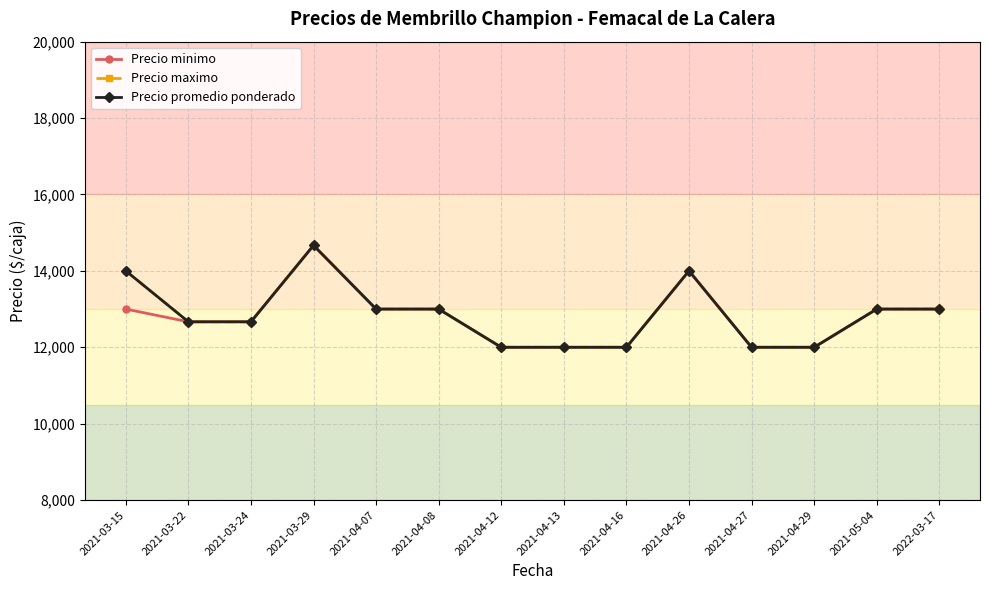

True or false: Precio maximo and Precio promedio ponderado intersect in this chart.

False